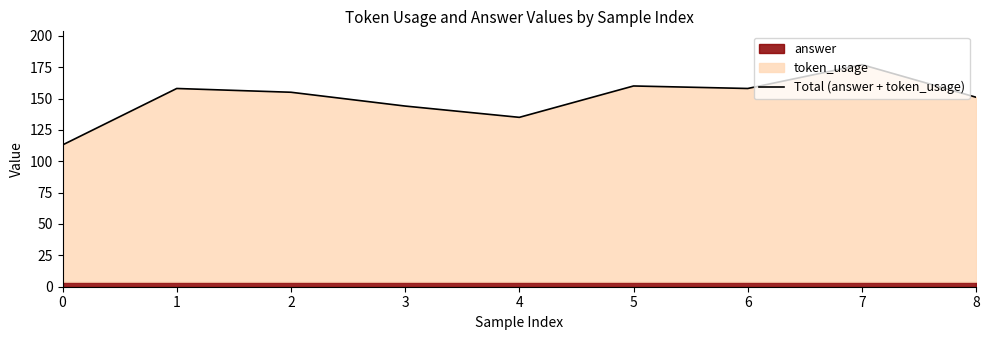

What is the difference between the second highest and minimum values?

47